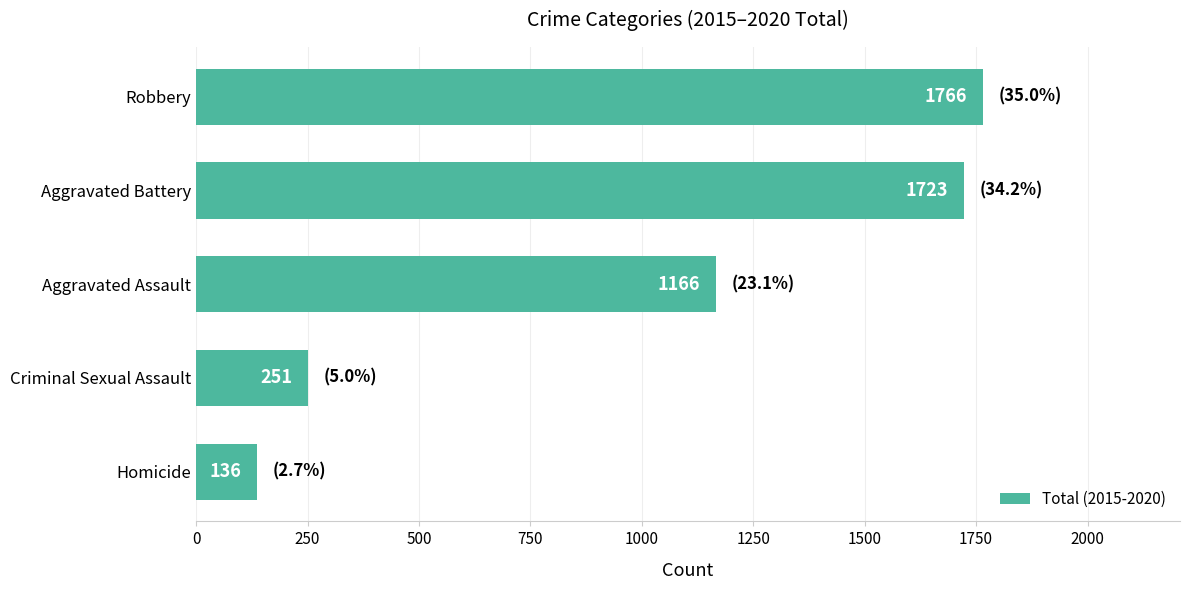

Which label corresponds to the largest value in the chart?

Robbery